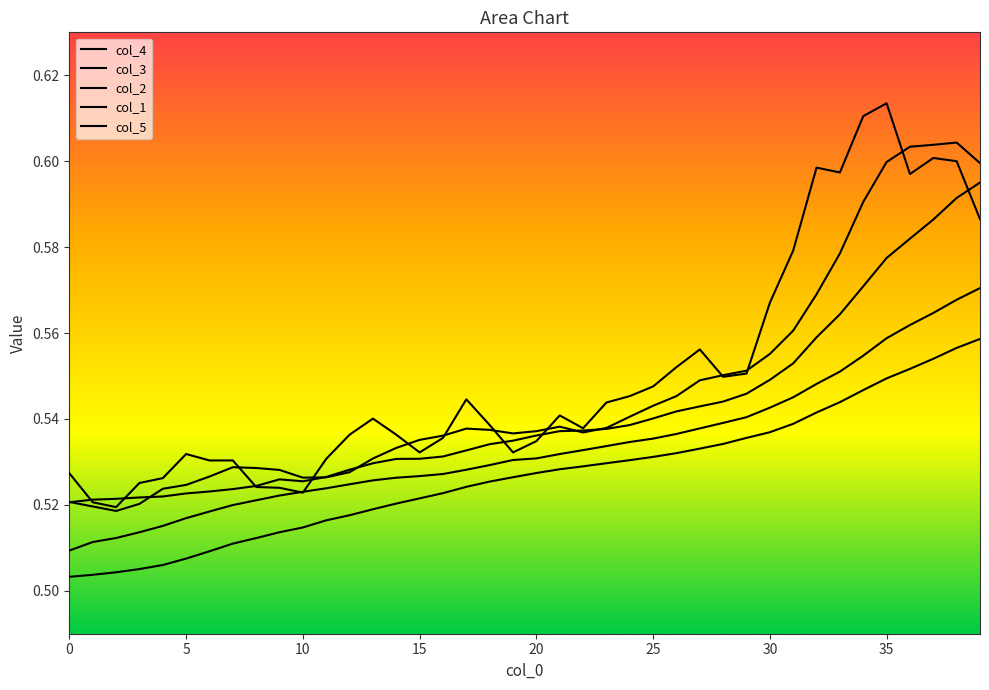

True or false: col_4 and col_3 cross at least once.

False